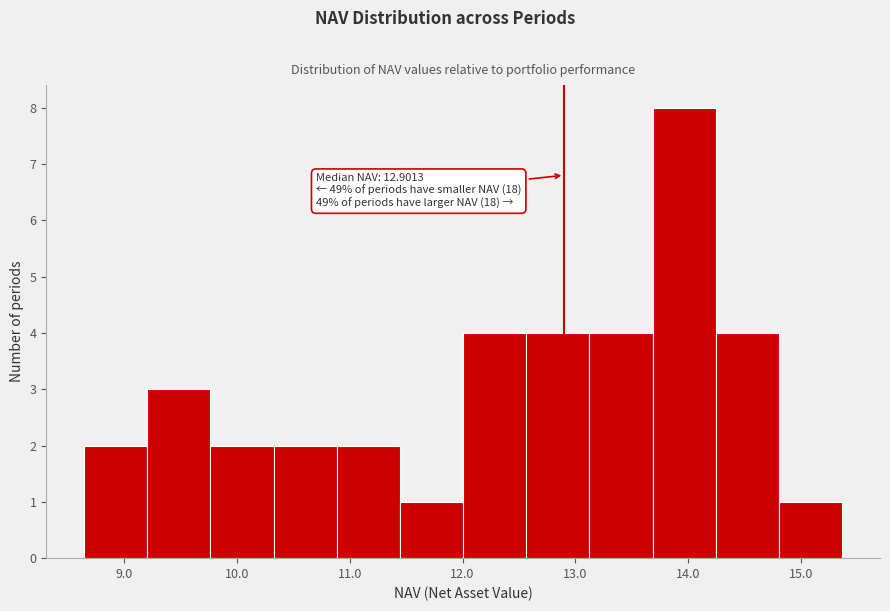

Which range on the x-axis has the tallest bar?

13.7 to 14.2